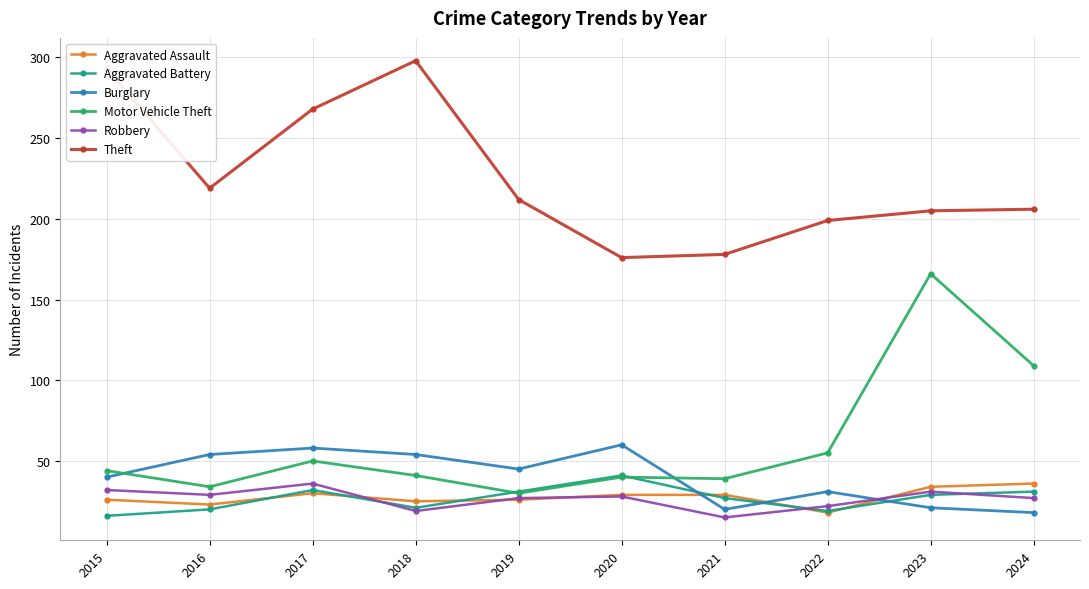

What value does the Theft series have at 2015?

293